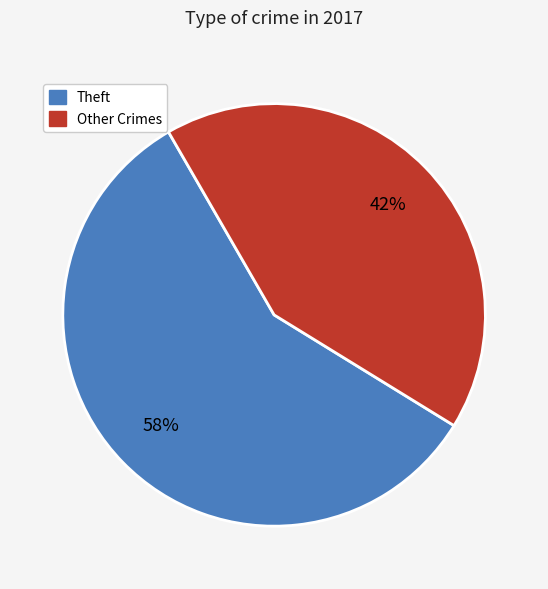

Combined, do Other Crimes and Theft account for over 50%?

Yes